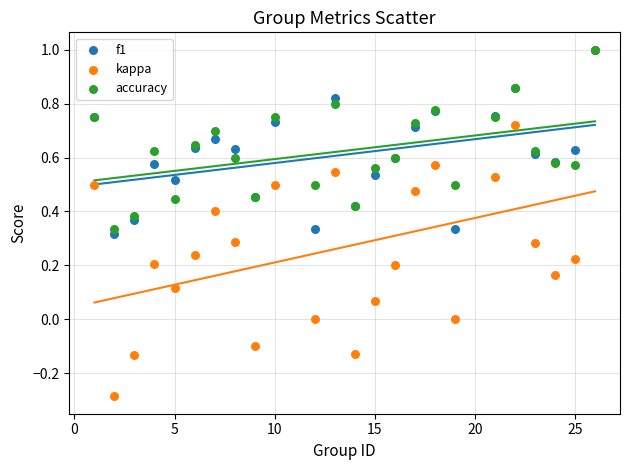

Which series has the widest spread of Y values?

kappa